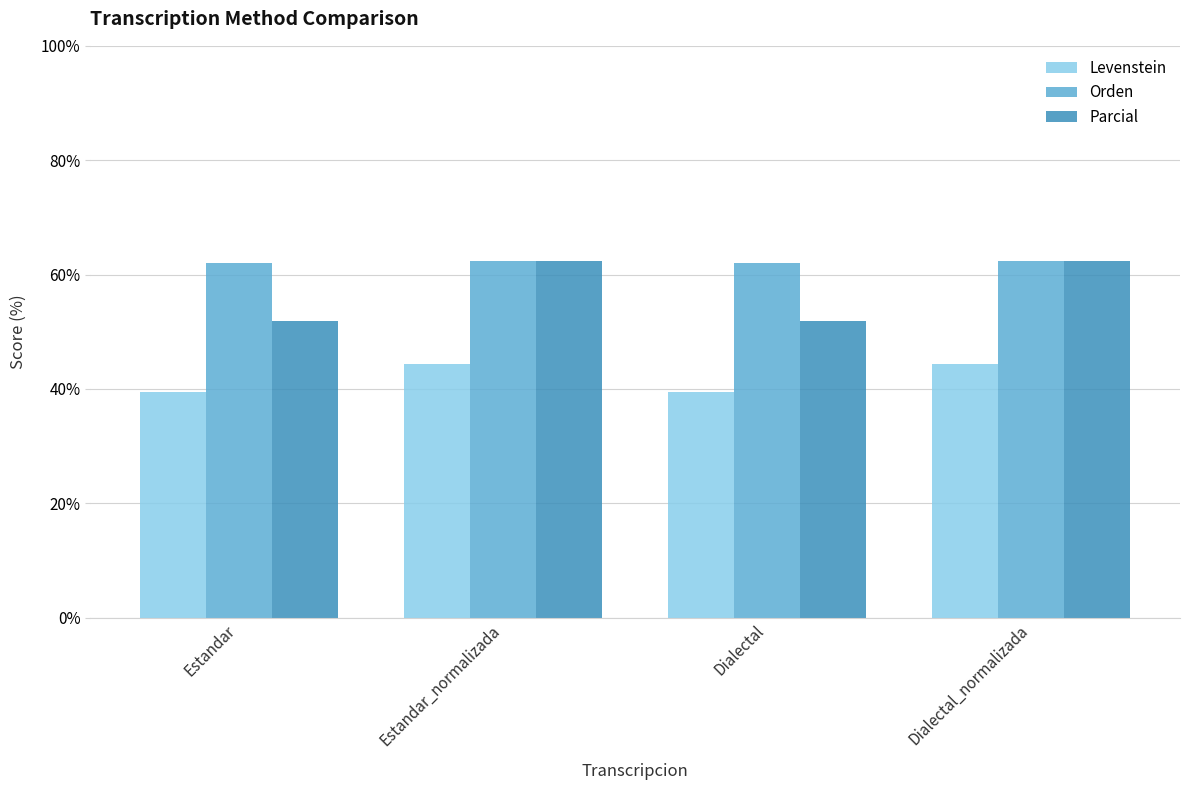

How many data points in Parcial are above 62?

2